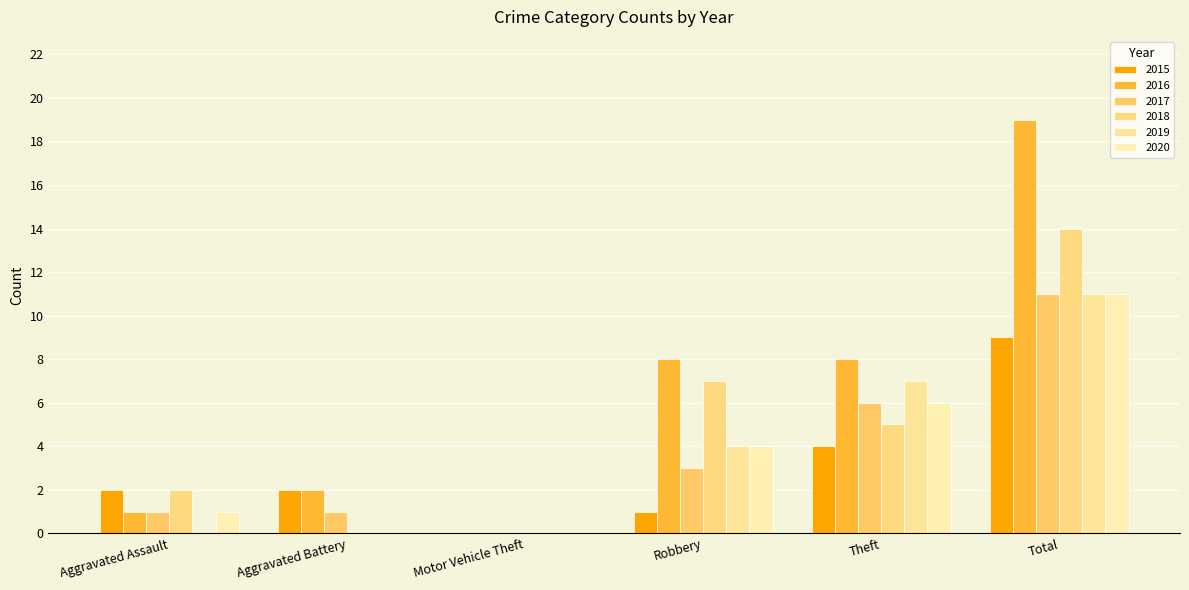

What is the difference between the second highest and second lowest values in the 2018 series?

7